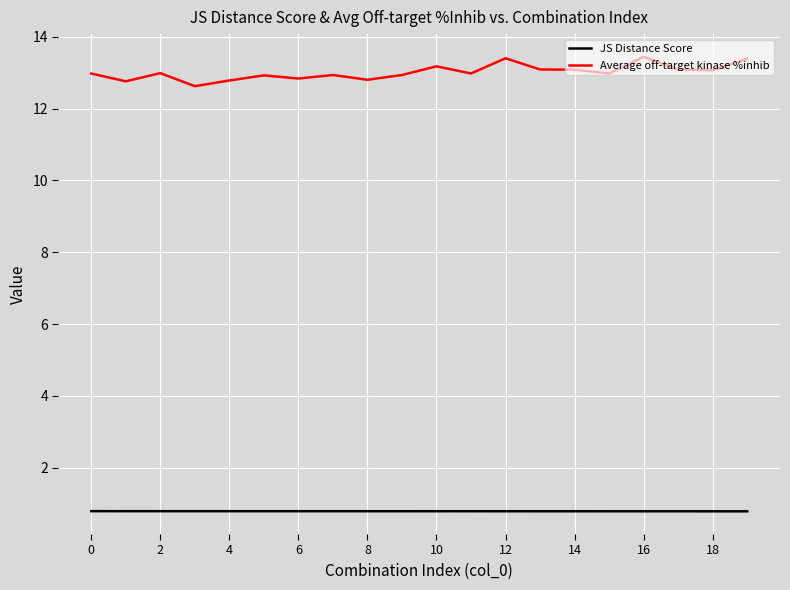

What is the highest value of the Average off-target kinase %inhib series?

13.4